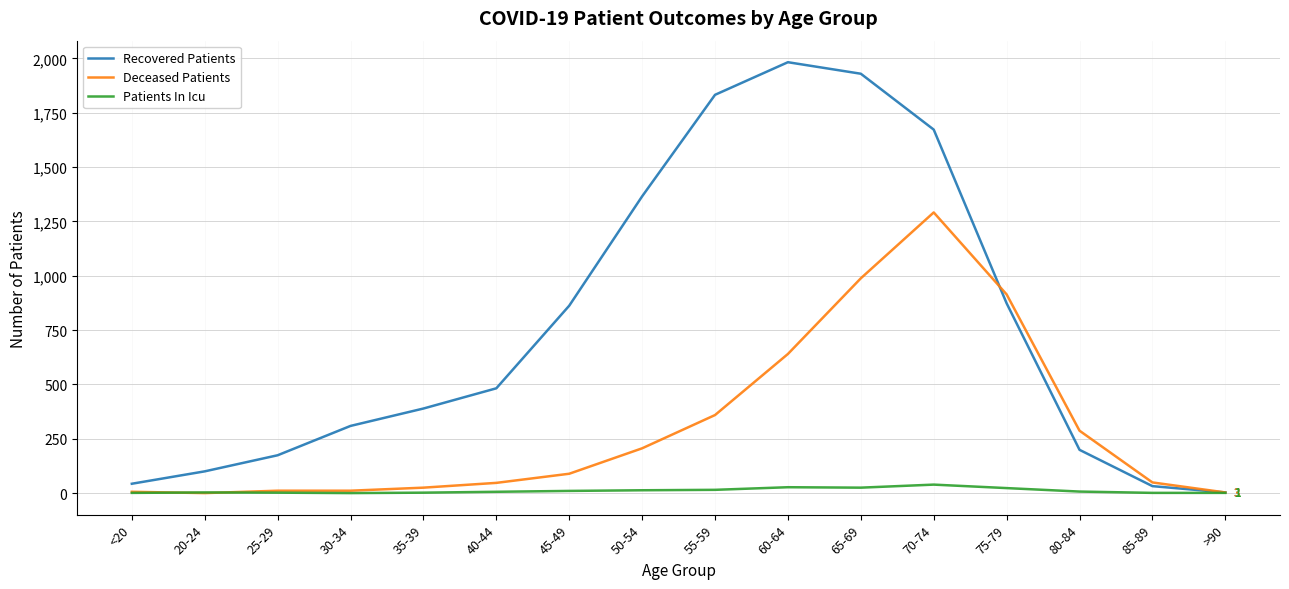

Rank the series by their maximum value, from lowest to highest.

Patients In Icu, Deceased Patients, Recovered Patients